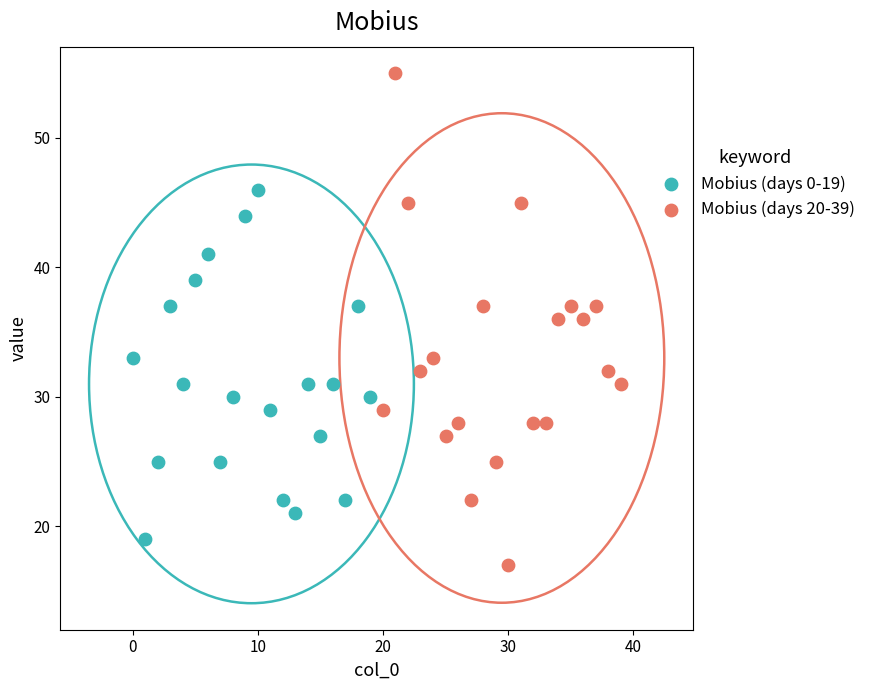

Which series reaches the minimum Y coordinate?

Mobius (days 20-39)